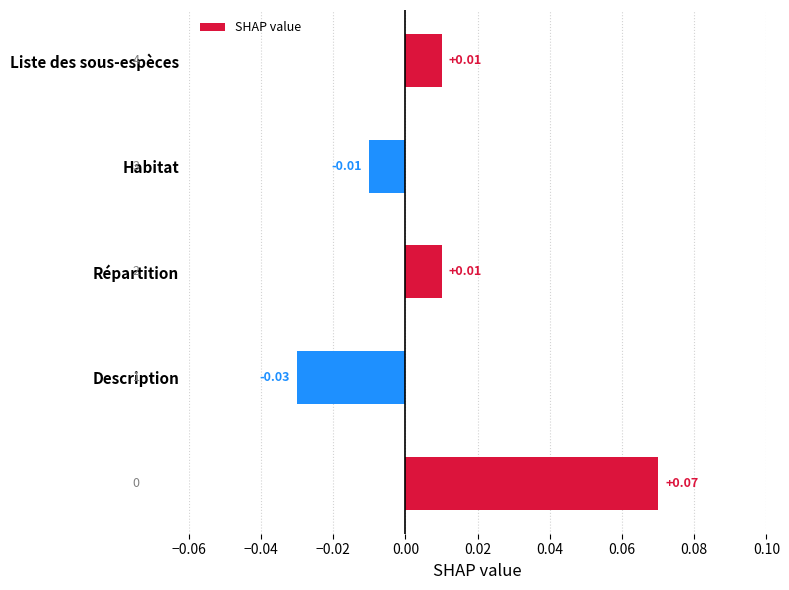

Are the bars horizontal?

Yes